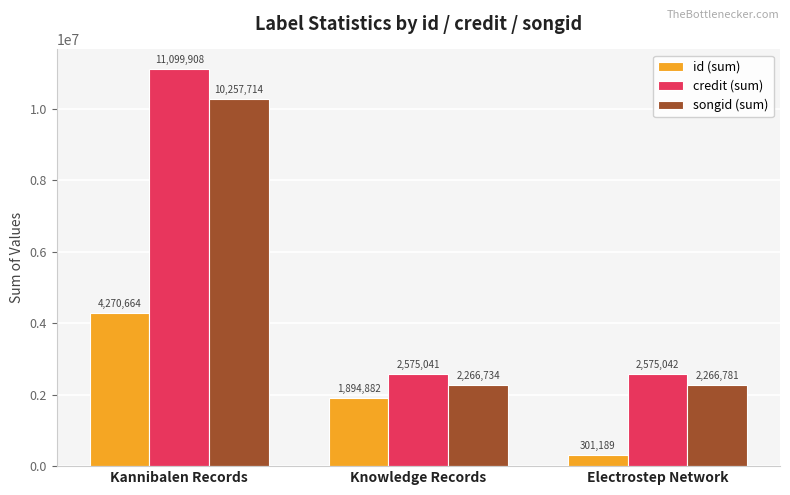

What are all the series names shown in the legend?

id (sum), credit (sum), songid (sum)